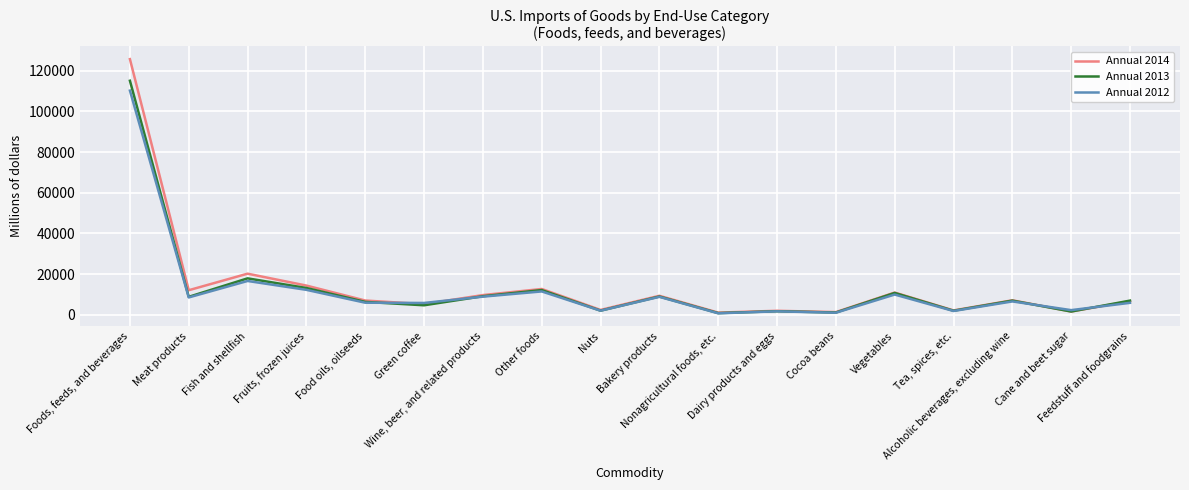

What is the maximum value shown in the chart?

125757